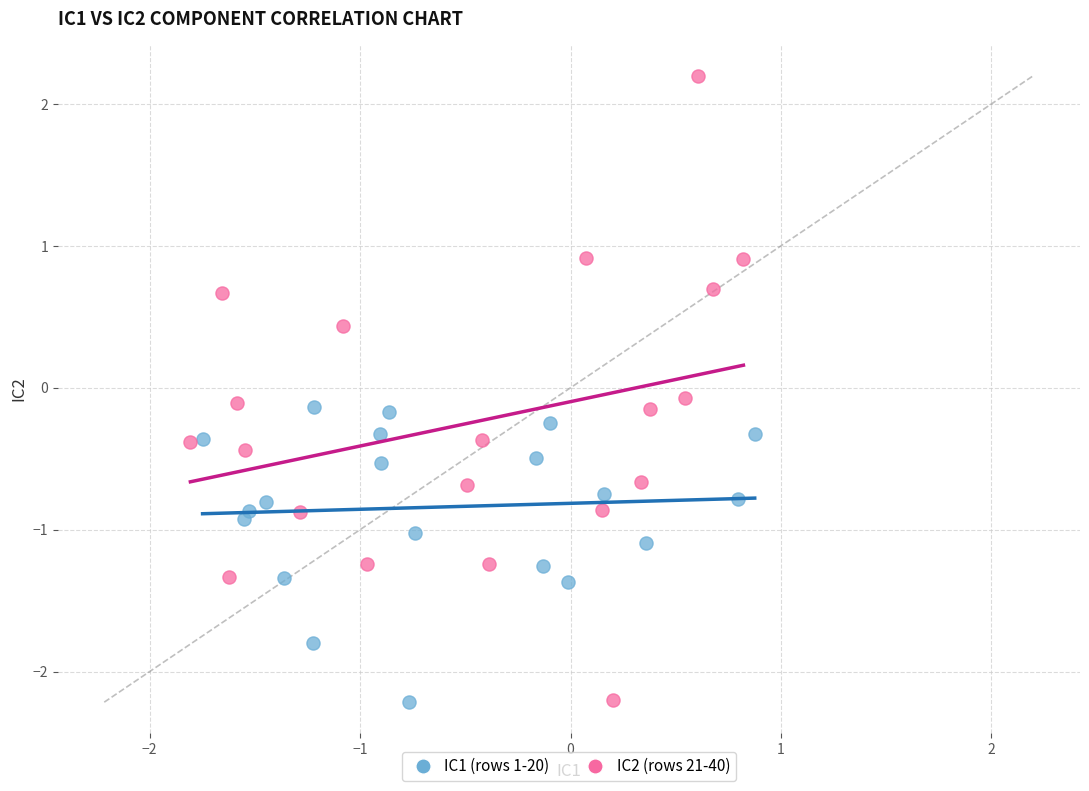

What are all the series names shown in the legend?

IC1 (rows 1-20), IC2 (rows 21-40)